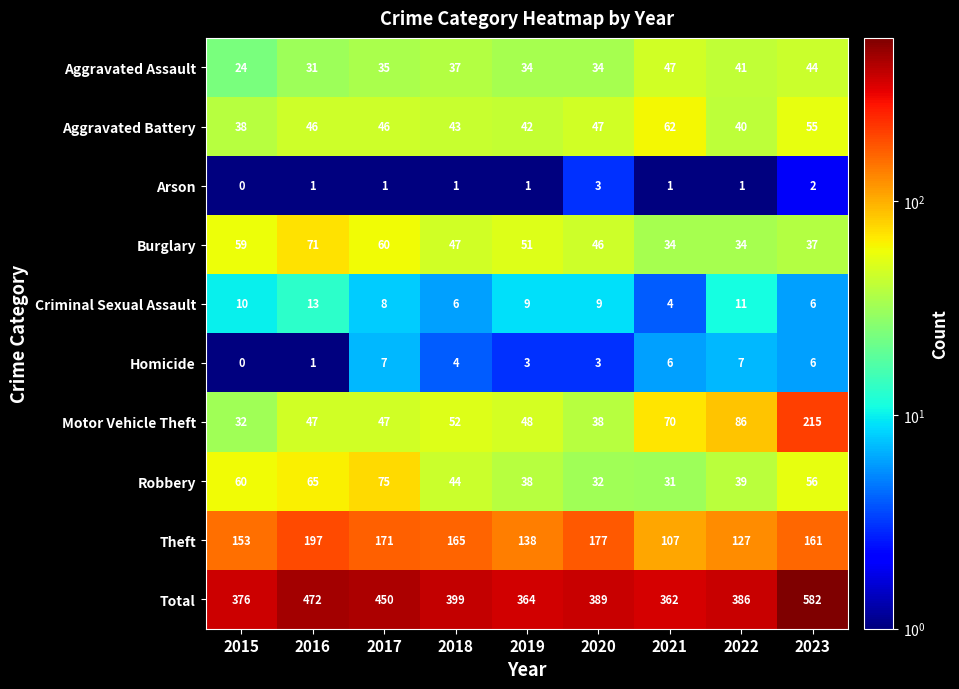

The Homicide series shows 7 at 2022. True or false?

True